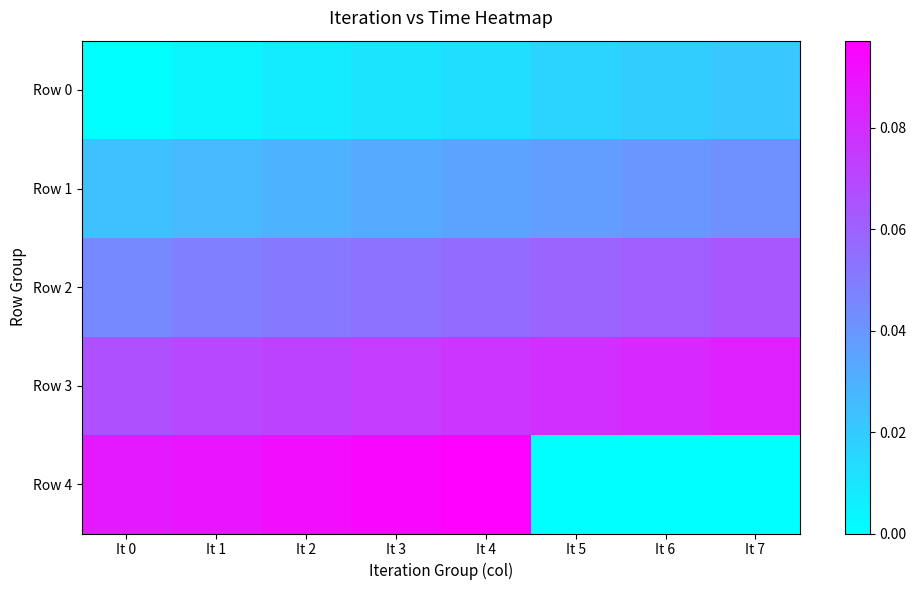

The Row 4 series shows -0.1 at It 6. True or false?

False